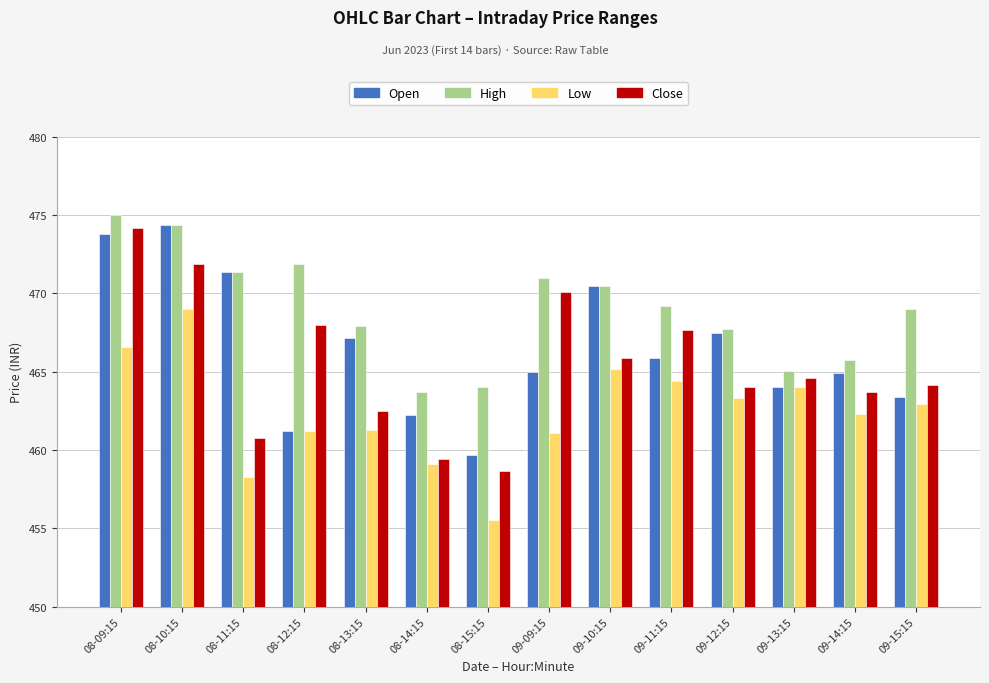

Where does the High series first go above 469?

08-09:15